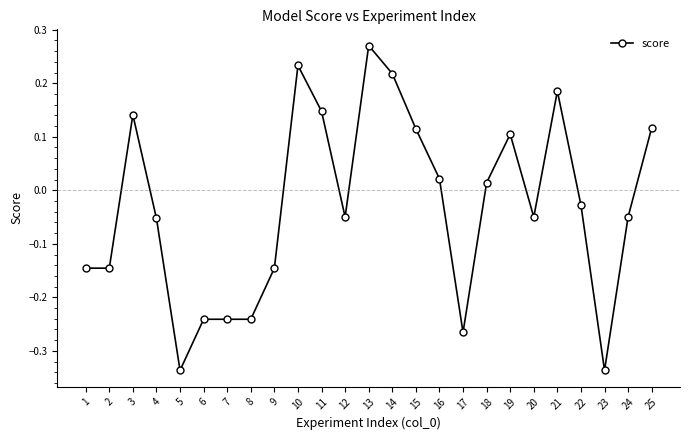

At which category does the chart reach its peak across all series?

13